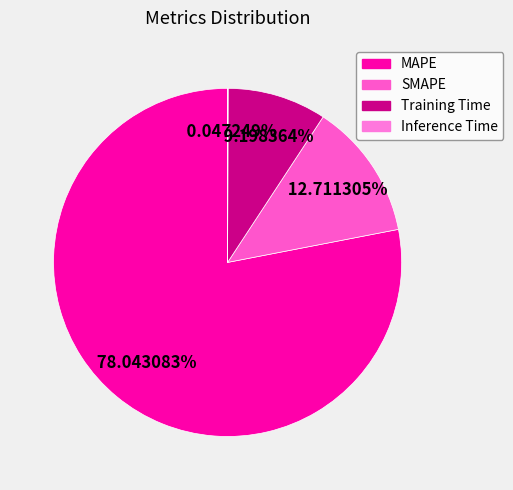

True or false: Training Time accounts for 9% of the total.

True